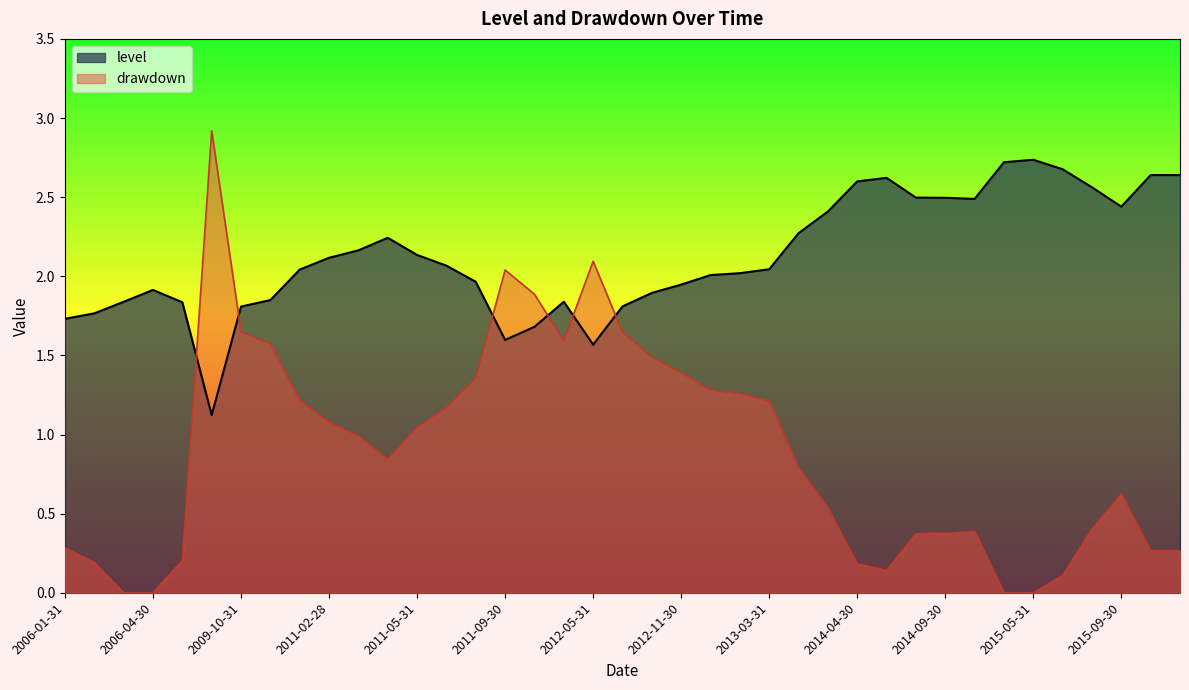

How many data points does each series have?

39